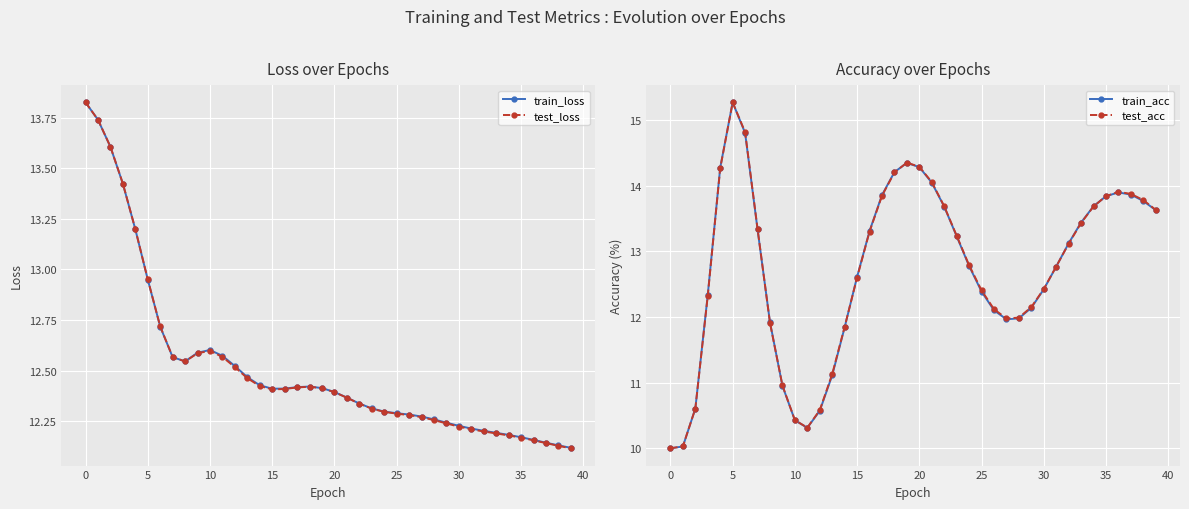

True or false: test_acc has more than 2 points higher than both neighbors.

True